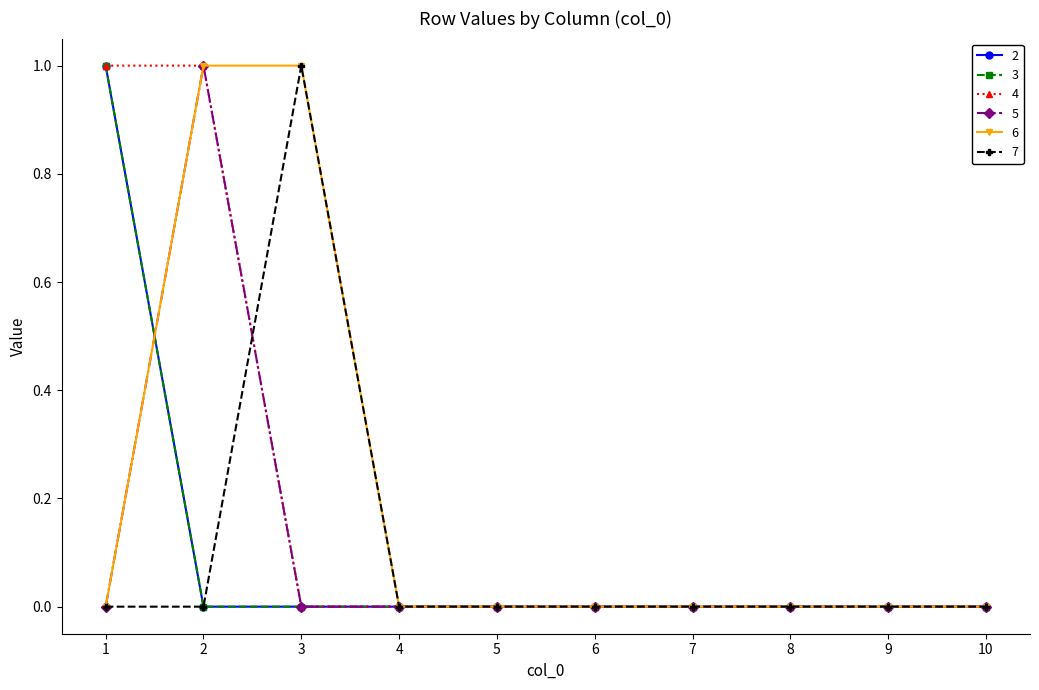

List the labels in order of 3 value, largest first.

1, 2, 3, 4, 5, 6, 7, 8, 9, 10